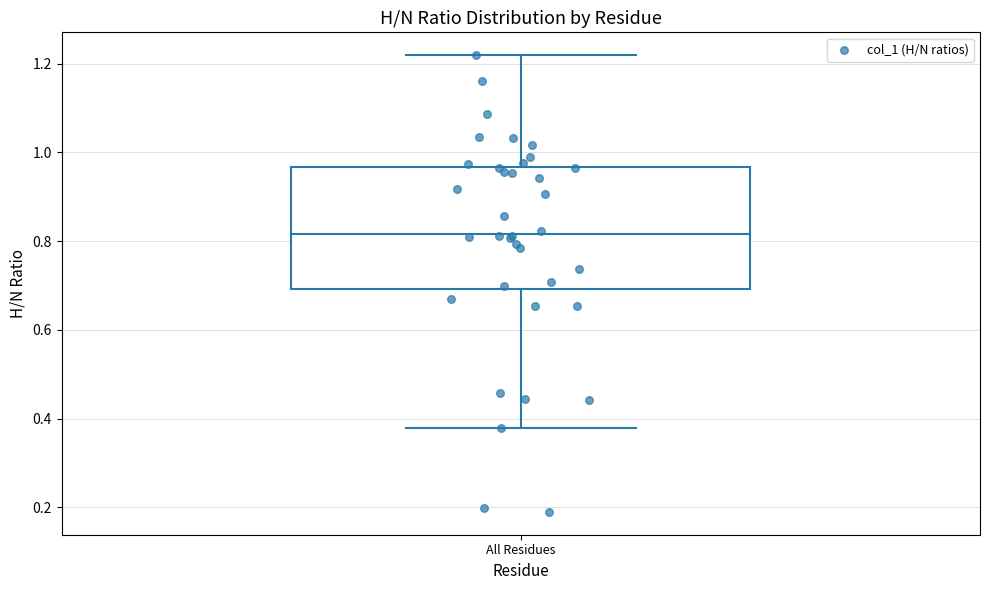

Read this box plot against the y-axis: the position of the median line, the range covered by the box, and the ends of both whiskers. The values are not printed on the chart, so give them approximately, as read against the axis.

median 0.82, box 0.70 to 0.96, whiskers 0.38 to 1.22